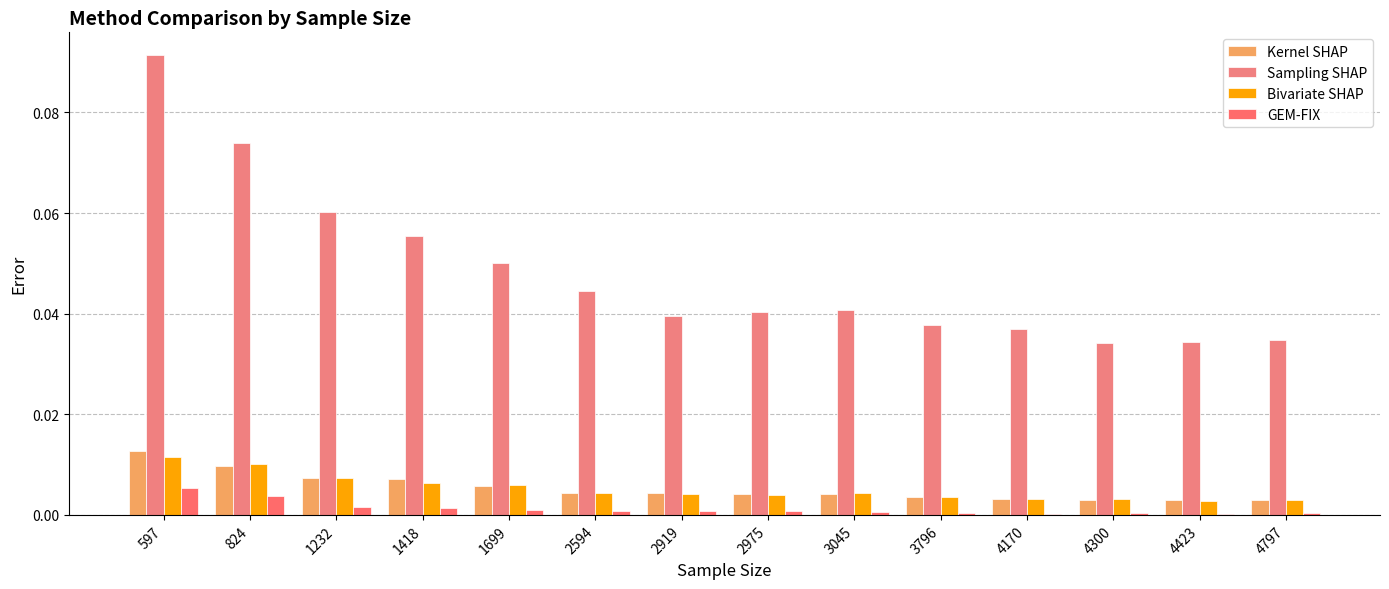

Count the number of data series in this chart.

4